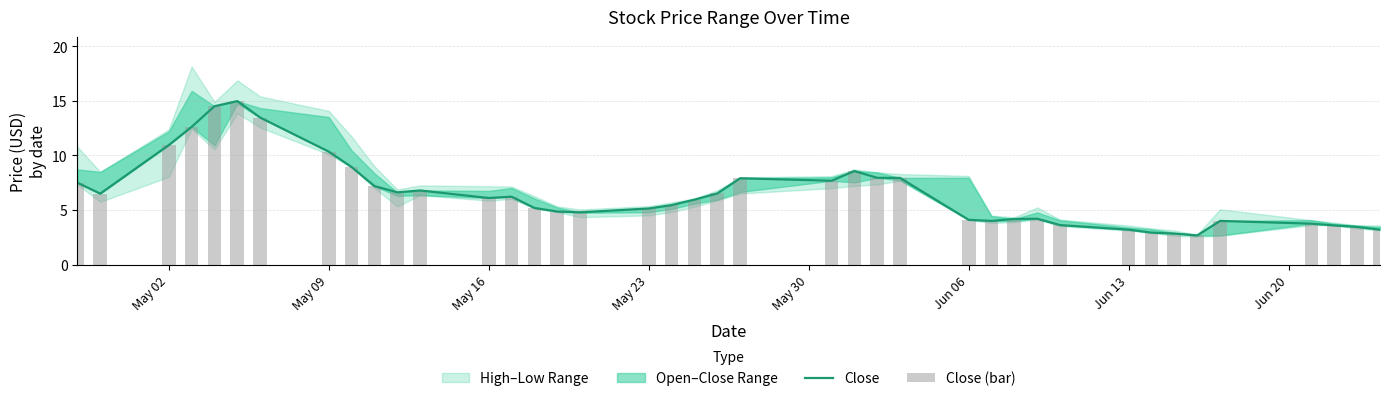

What is the average value of the Close series?

6.5